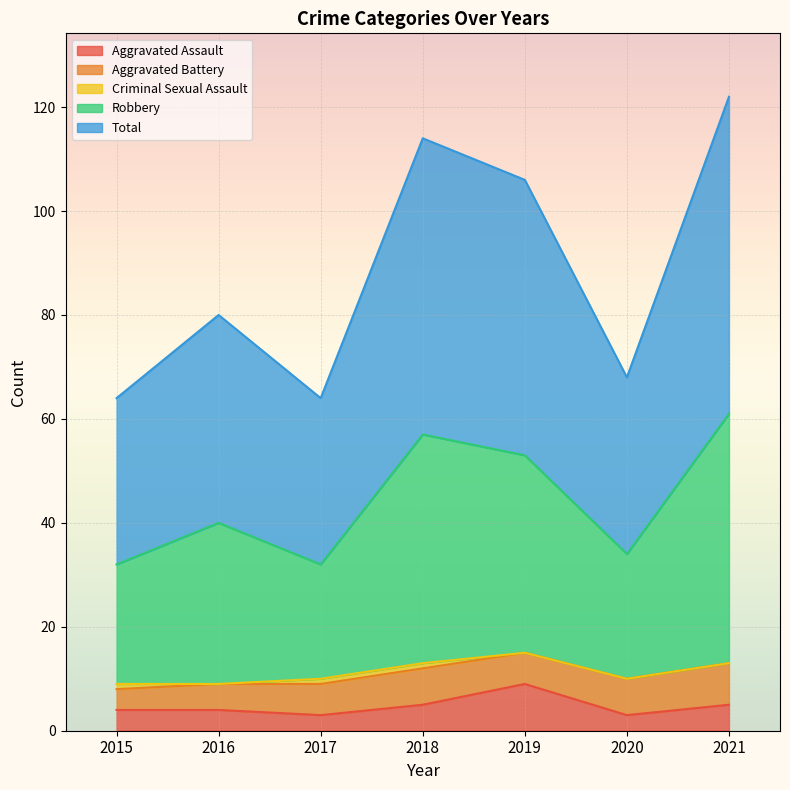

How many lines are shown in the chart?

5